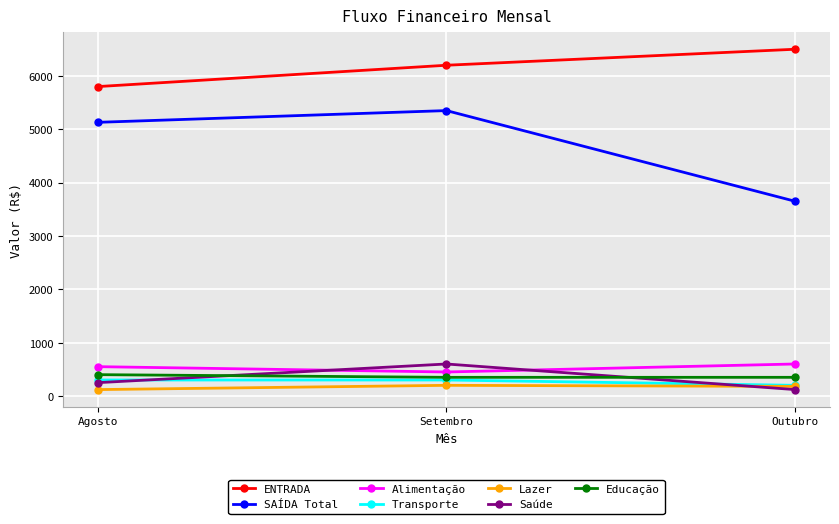

Where does the Lazer series first go above 180?

Setembro